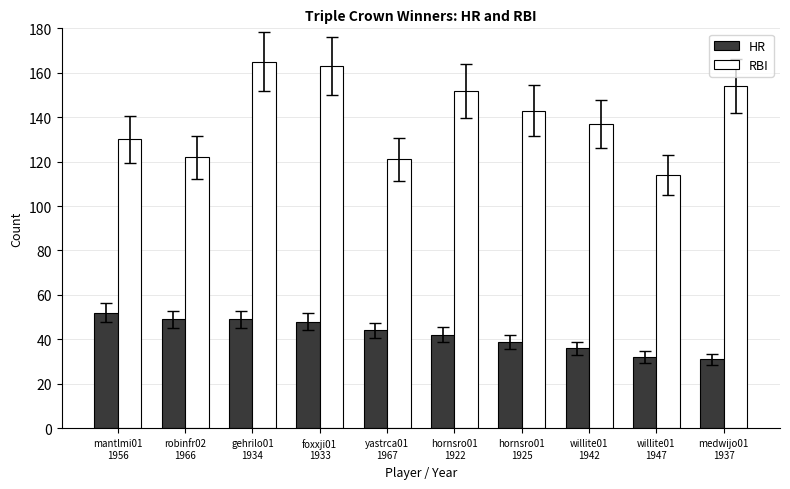

True or false: RBI has a value of 52 at yastrca01
1967.

False